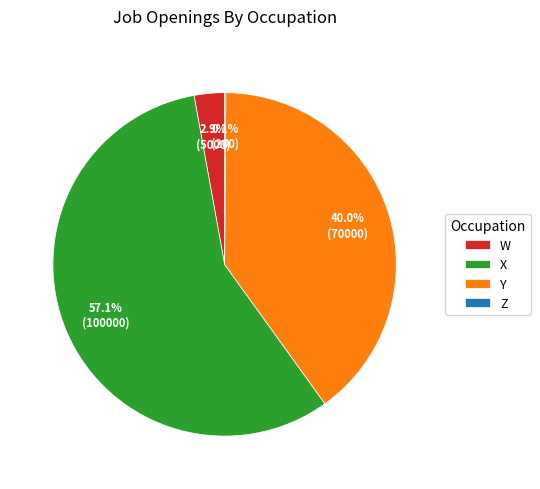

Which category accounts for the majority?

X